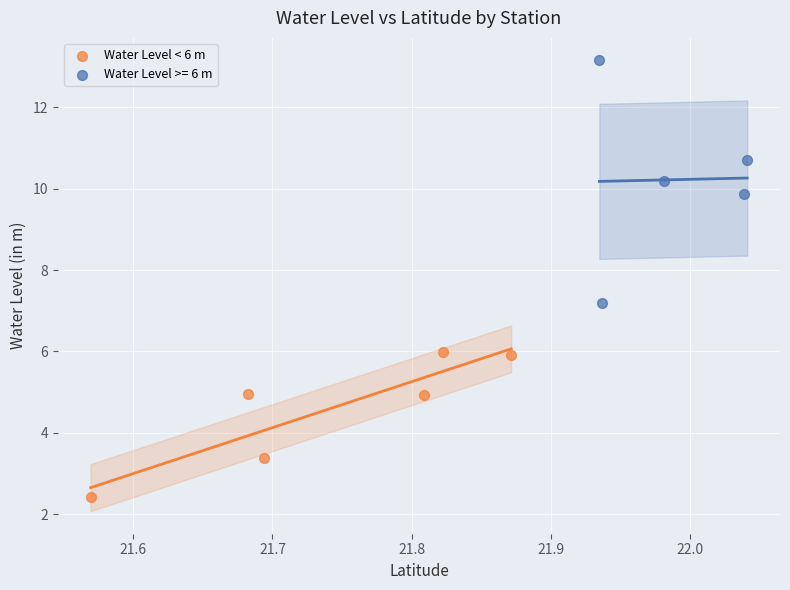

Which series has the widest spread of Y values?

Water Level >= 6 m